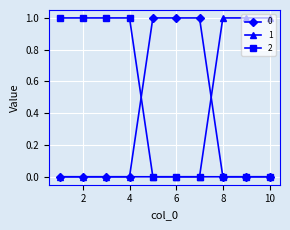

How many 1 values are between 0 and 1?

10